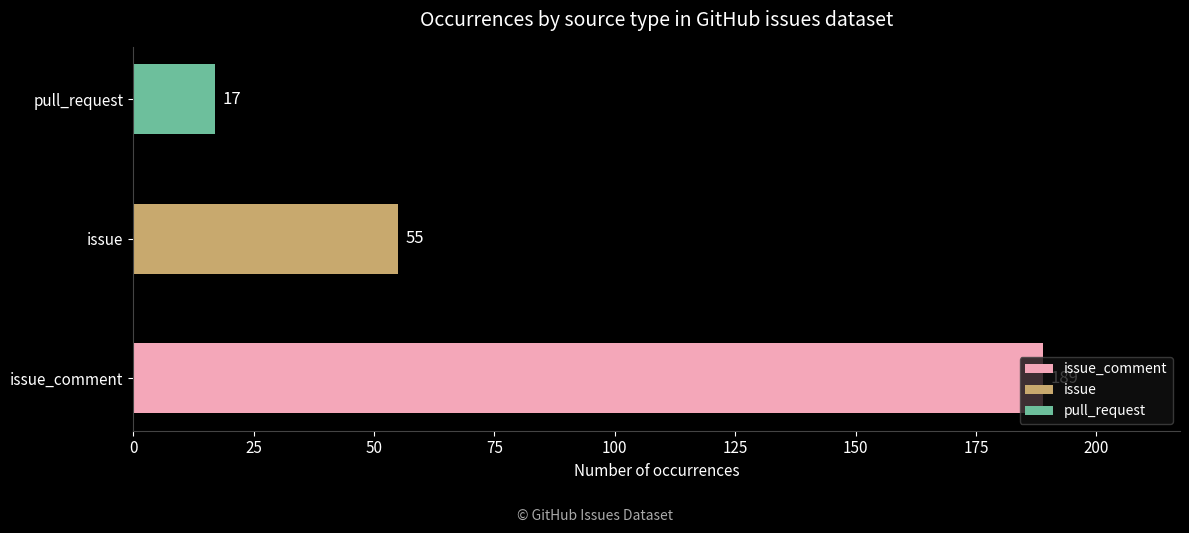

Which label corresponds to the largest value in the chart?

issue_comment